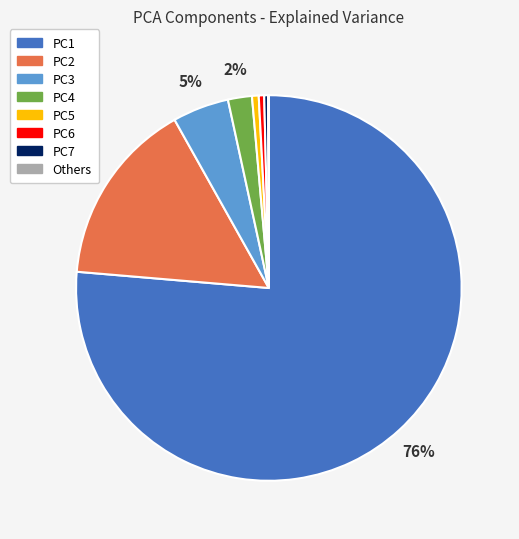

Is there any slice that represents more than half of the pie?

Yes